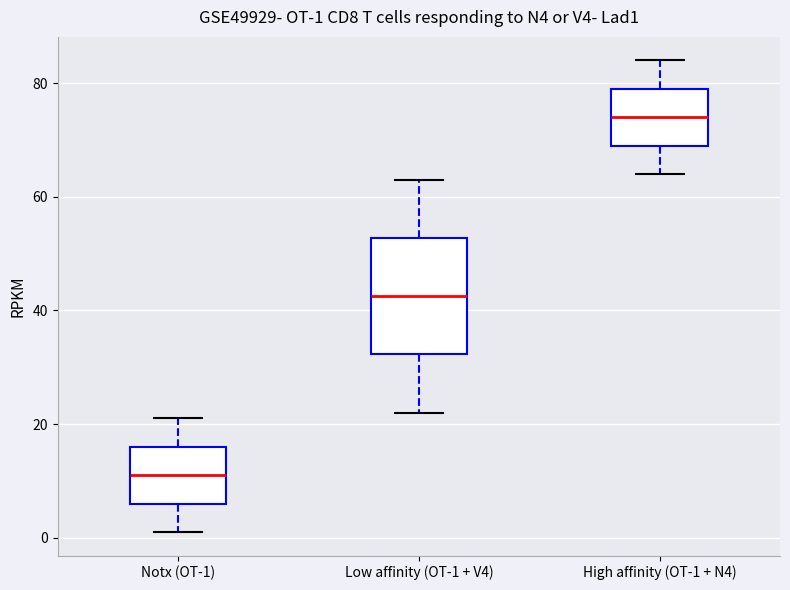

Comparing the boxes themselves (not the whiskers), which one is the tallest?

Low affinity (OT-1 + V4)